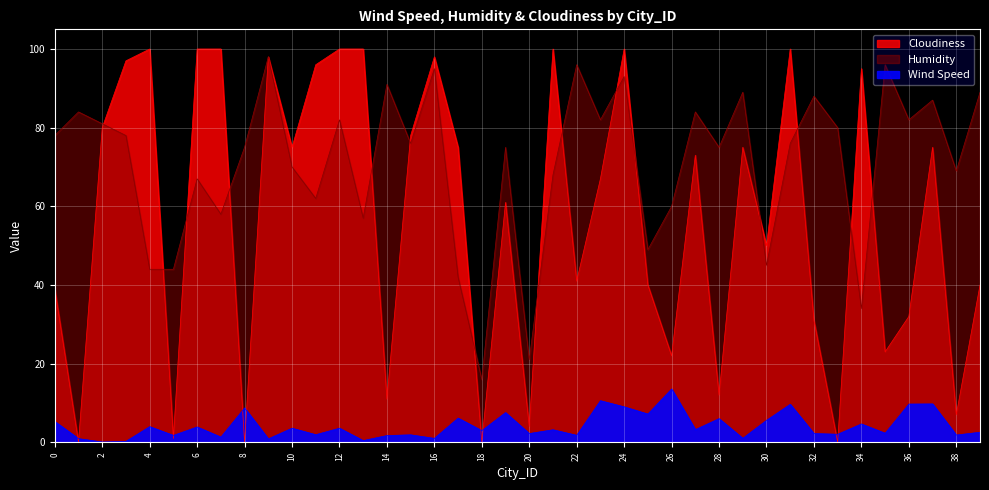

How many lines are shown in the chart?

3